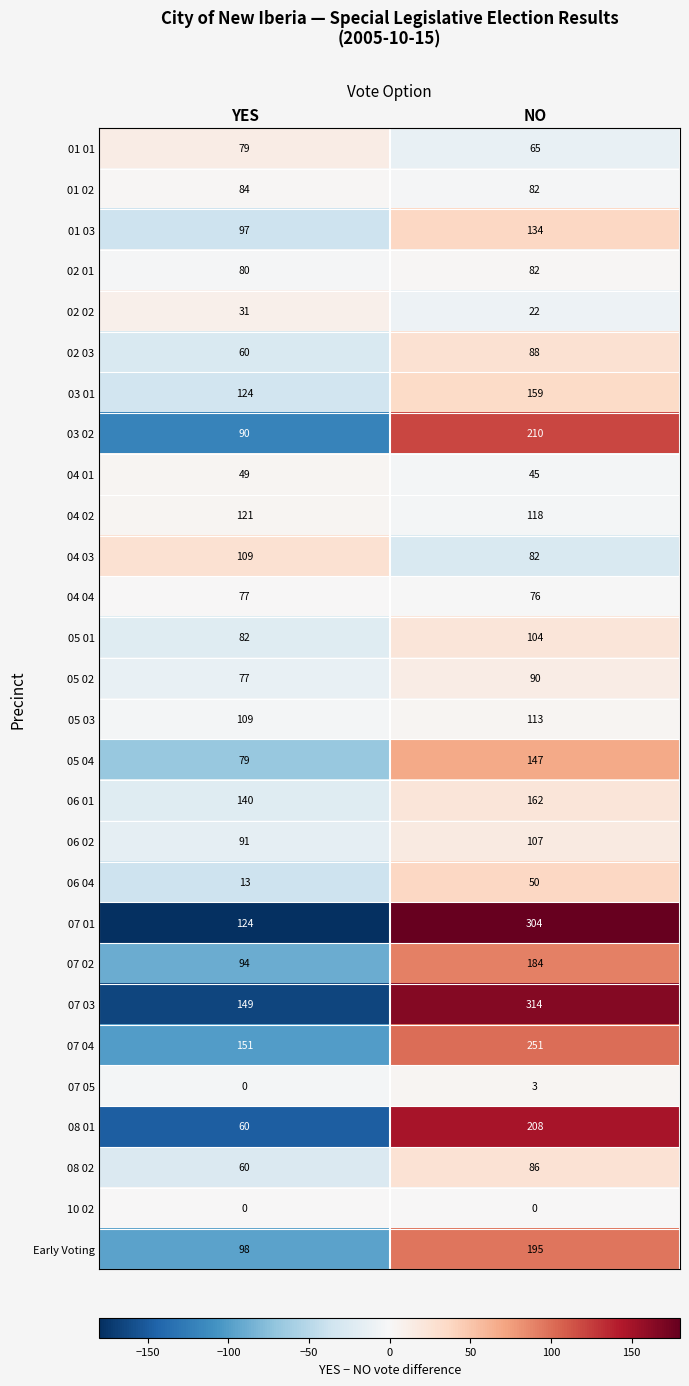

What is the maximum value for 05 03?

113